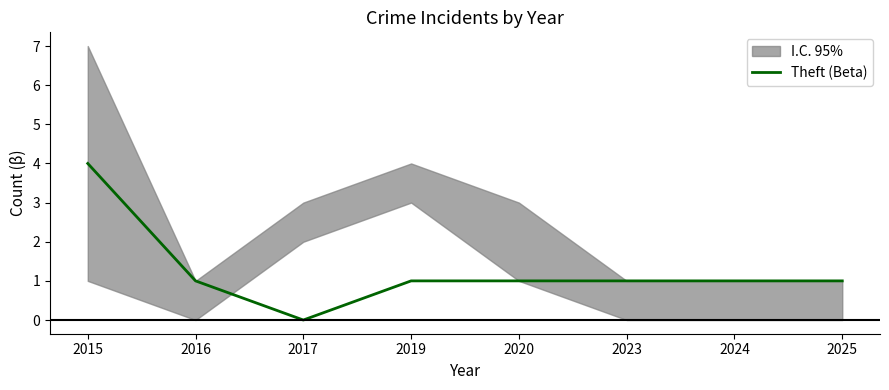

What is the ratio of the value at 2023 to the value at 2015?

0.2